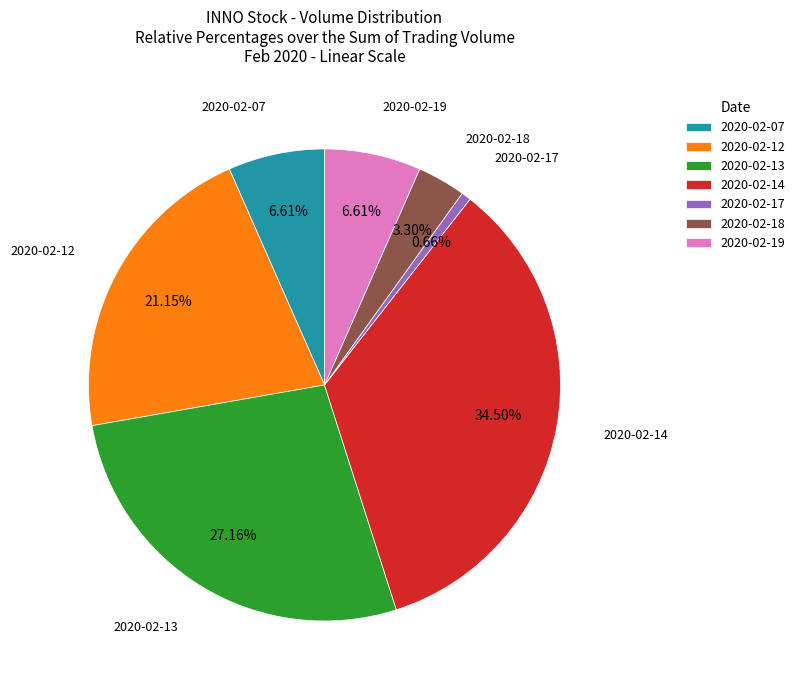

Approximately how many times larger is the value at 2020-02-19 compared to 2020-02-17?

10.0